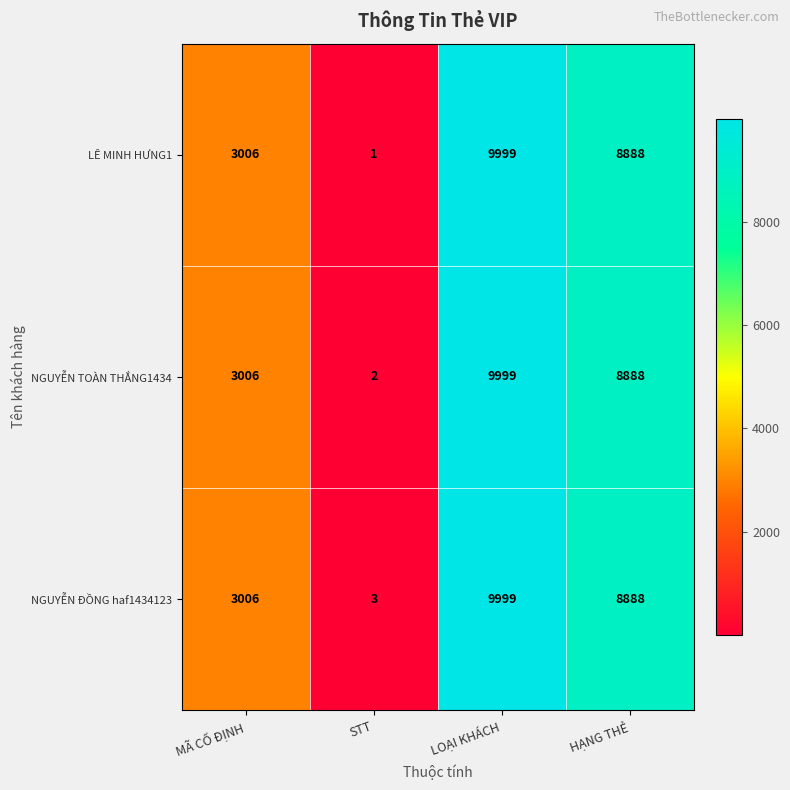

Which series has the largest range (max minus min)?

LÊ MINH HƯNG1